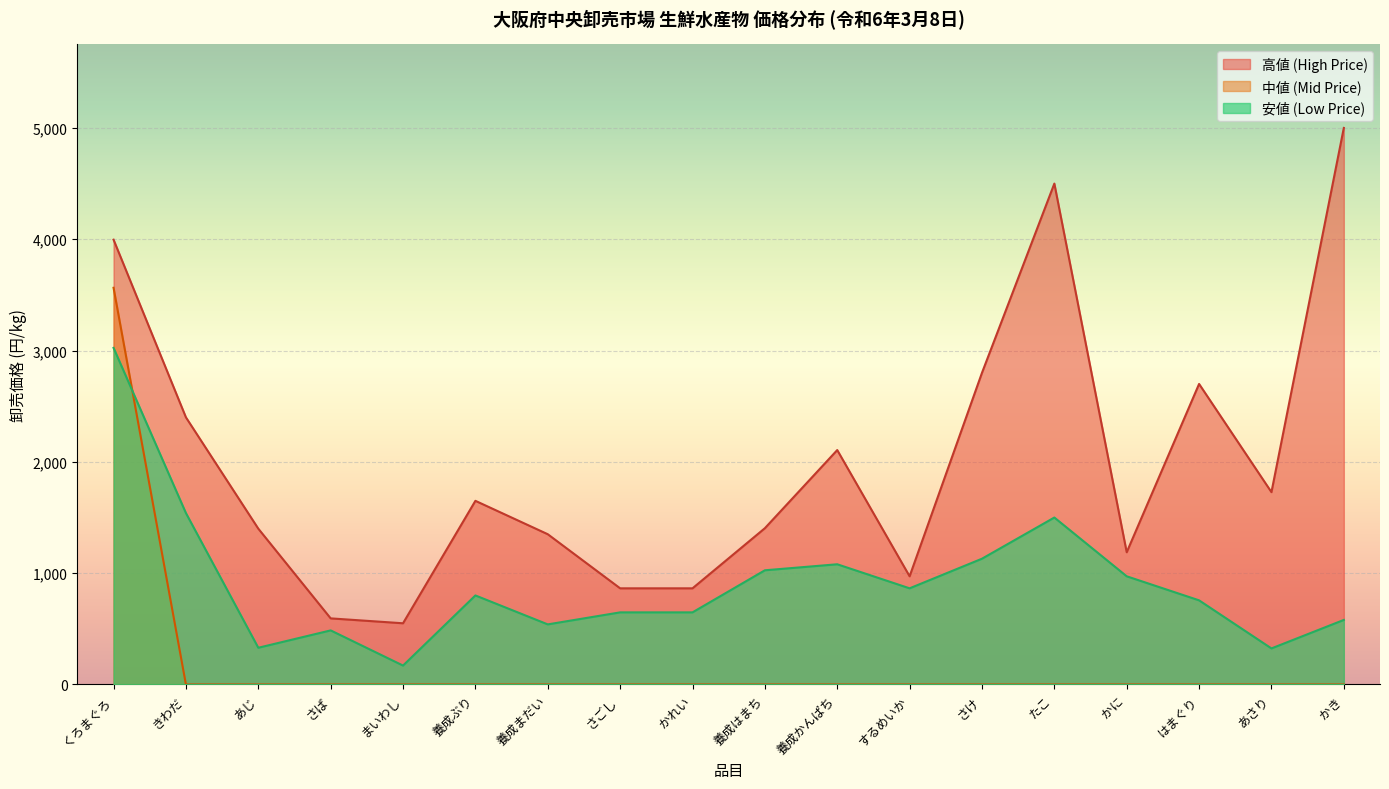

Rank the series by their average value, from highest to lowest.

高値 (High Price), 安値 (Low Price), 中値 (Mid Price)